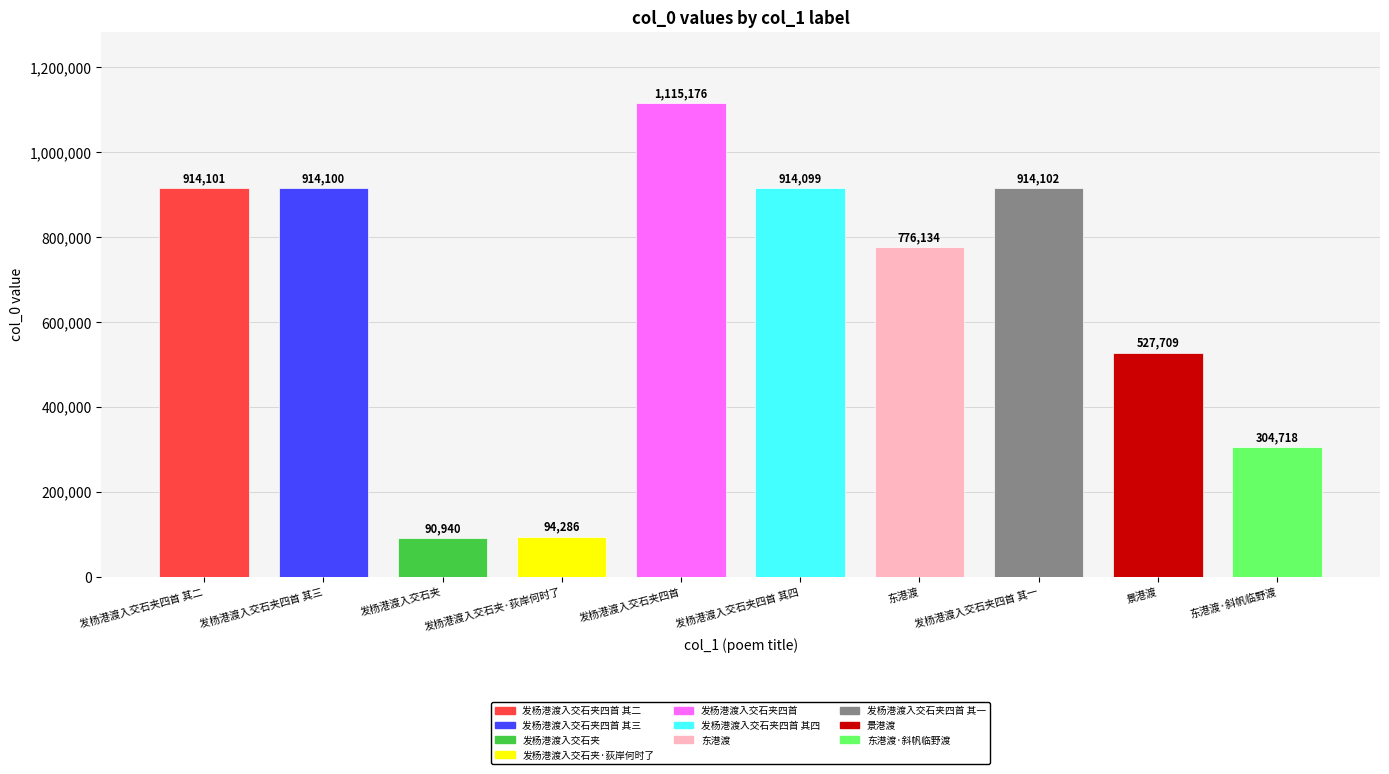

Which label corresponds to the smallest value in the chart?

发杨港渡入交石夹